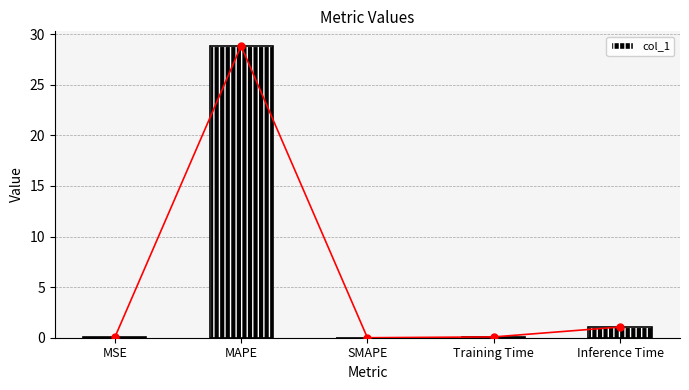

Count the number of values greater than 0.

4